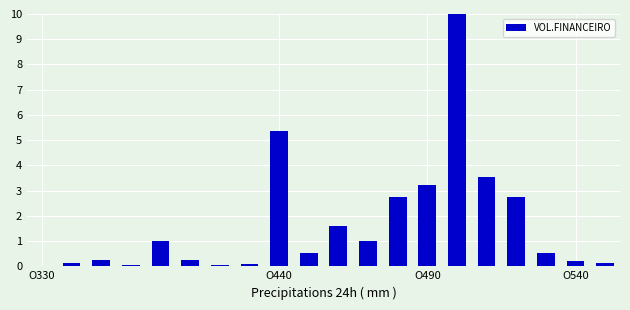

What is the maximum value shown in the chart?

10.0